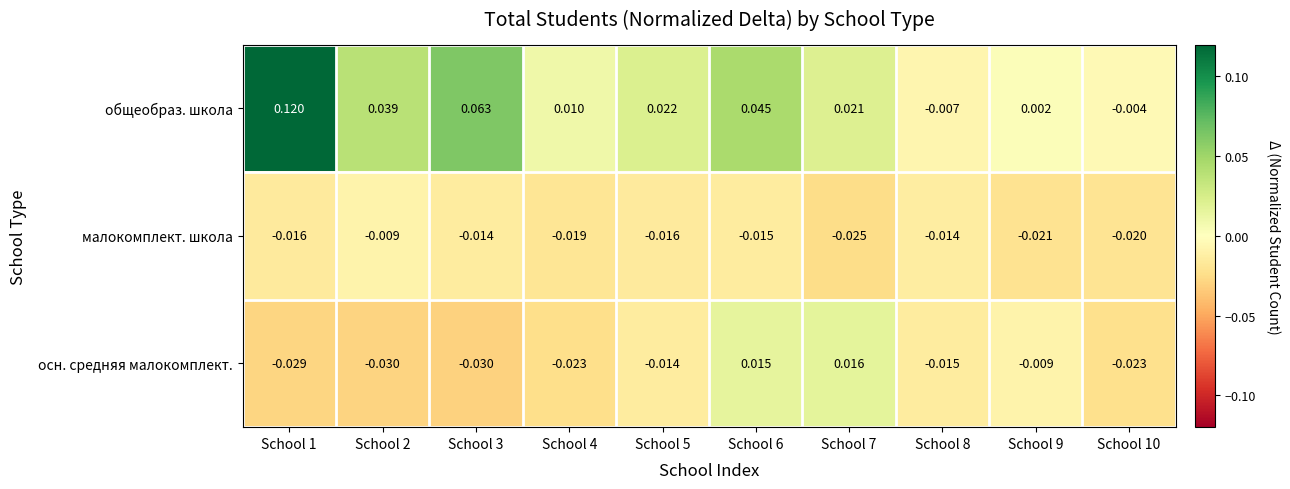

Rank the series at School 9 from lowest to highest value.

малокомплект. школа, осн. средняя малокомплект., общеобраз. школа